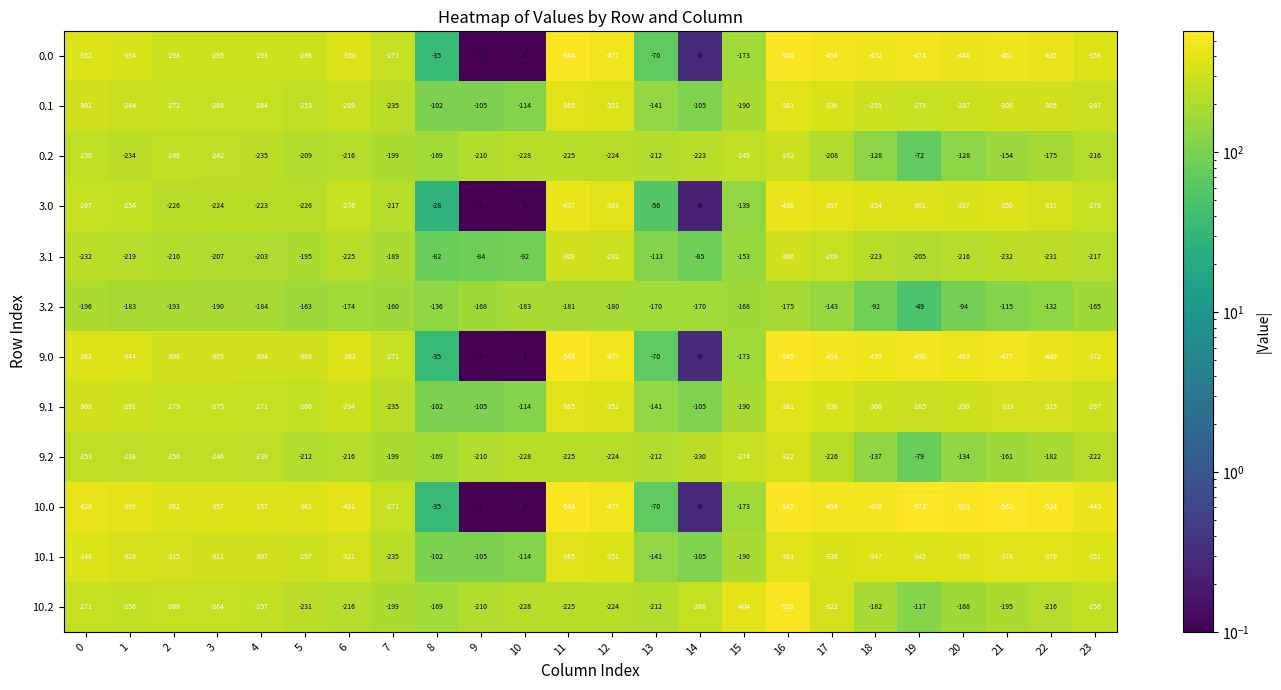

What is the lowest value of the 10.2 series?

-532